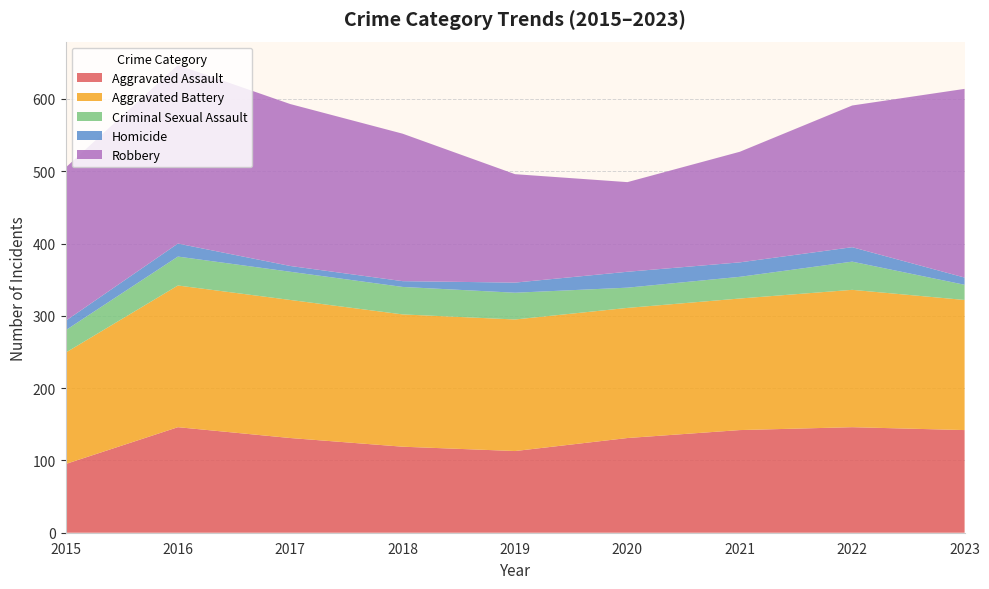

Reading left to right, transcribe all the data shown in this chart.

Aggravated Assault: 2015=95	2016=146	2017=131	2018=119	2019=113	2020=131	2021=142	2022=146	2023=142
Aggravated Battery: 2015=154	2016=196	2017=191	2018=183	2019=182	2020=180	2021=182	2022=190	2023=180
Criminal Sexual Assault: 2015=31	2016=40	2017=39	2018=38	2019=37	2020=28	2021=30	2022=39	2023=21
Homicide: 2015=13	2016=18	2017=8	2018=8	2019=14	2020=22	2021=20	2022=20	2023=10
Robbery: 2015=212	2016=247	2017=224	2018=204	2019=150	2020=124	2021=153	2022=196	2023=261